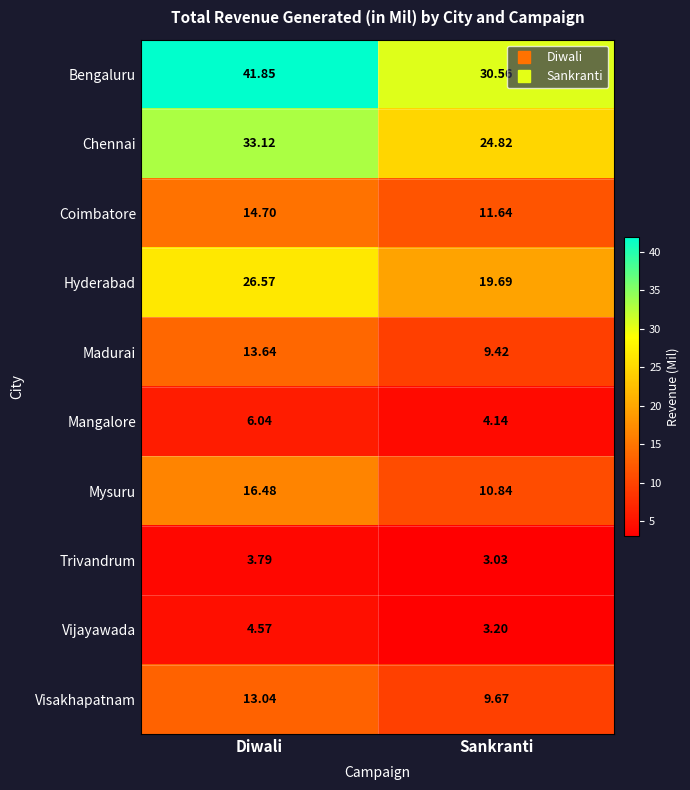

Which label corresponds to the largest value in the chart?

Diwali